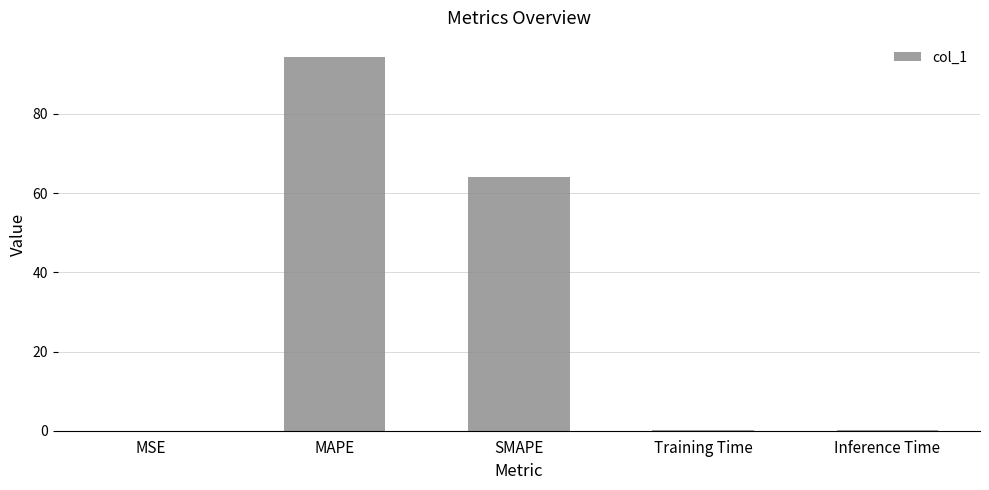

What is the change in value from MAPE to SMAPE?

-30.3